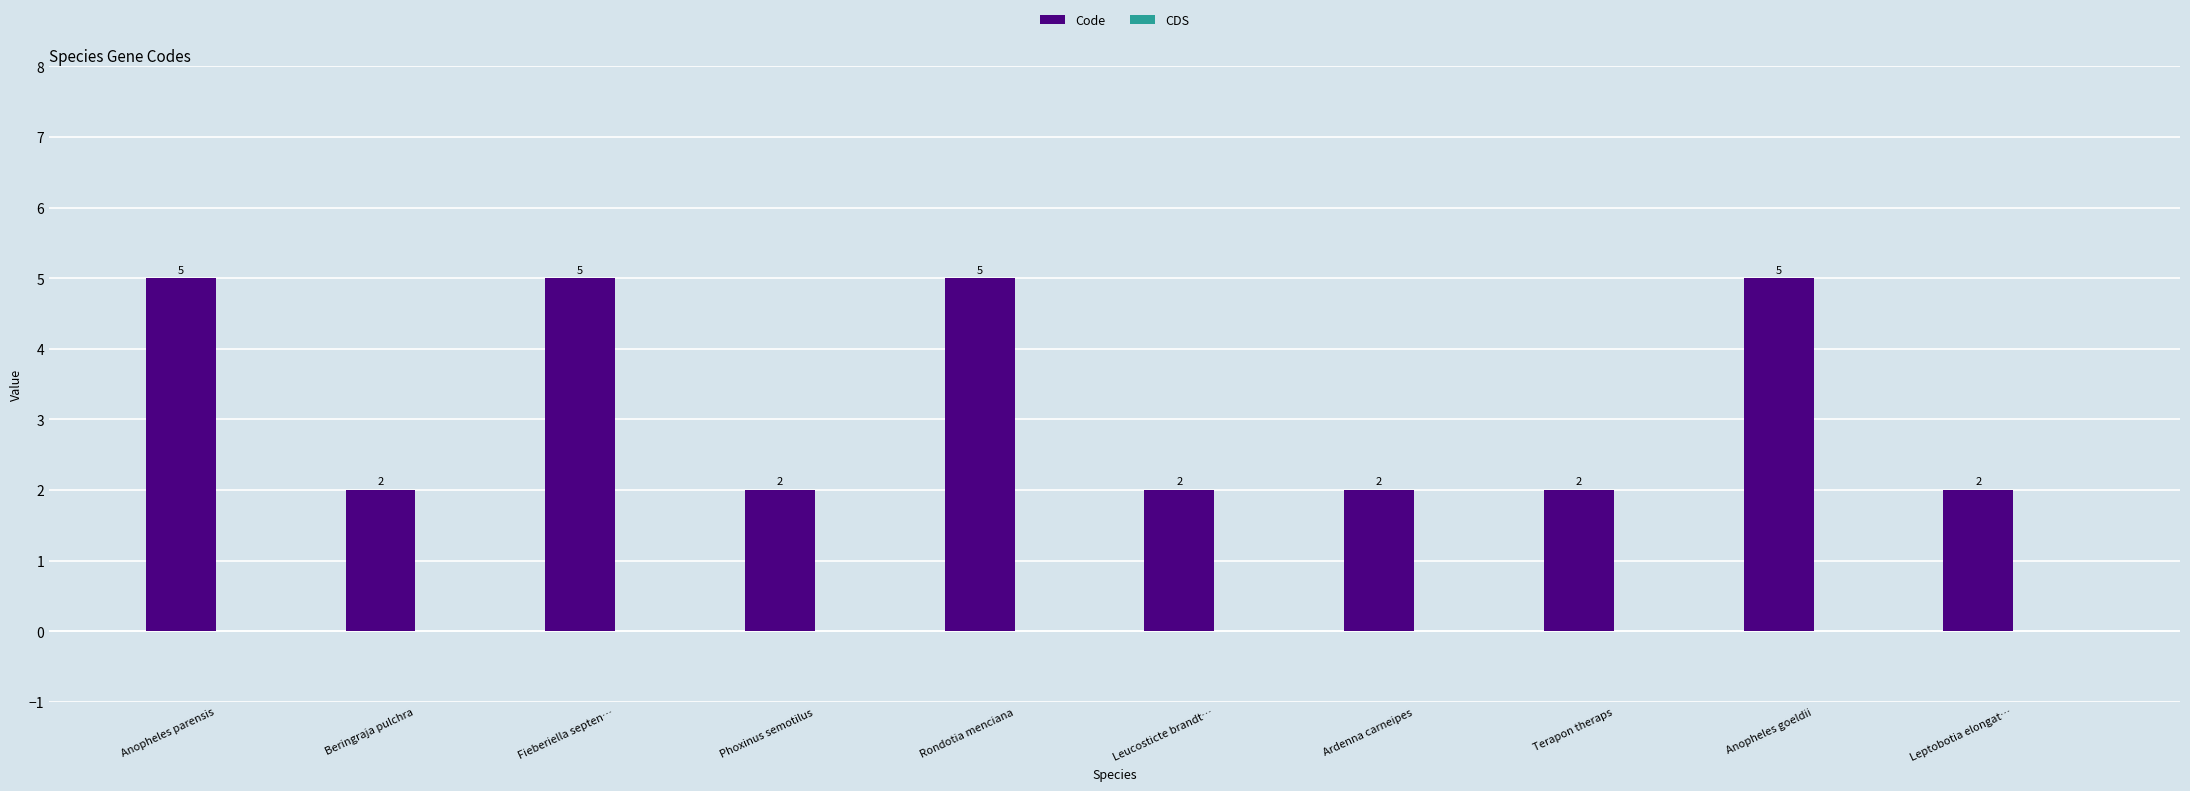

The chart shows a value of 2 at Leucosticte brandt…. True or false?

True